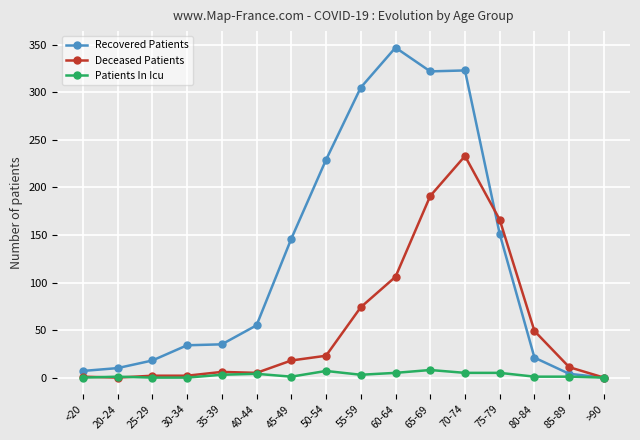

Where is Recovered Patients nearest to the value 173?

75-79